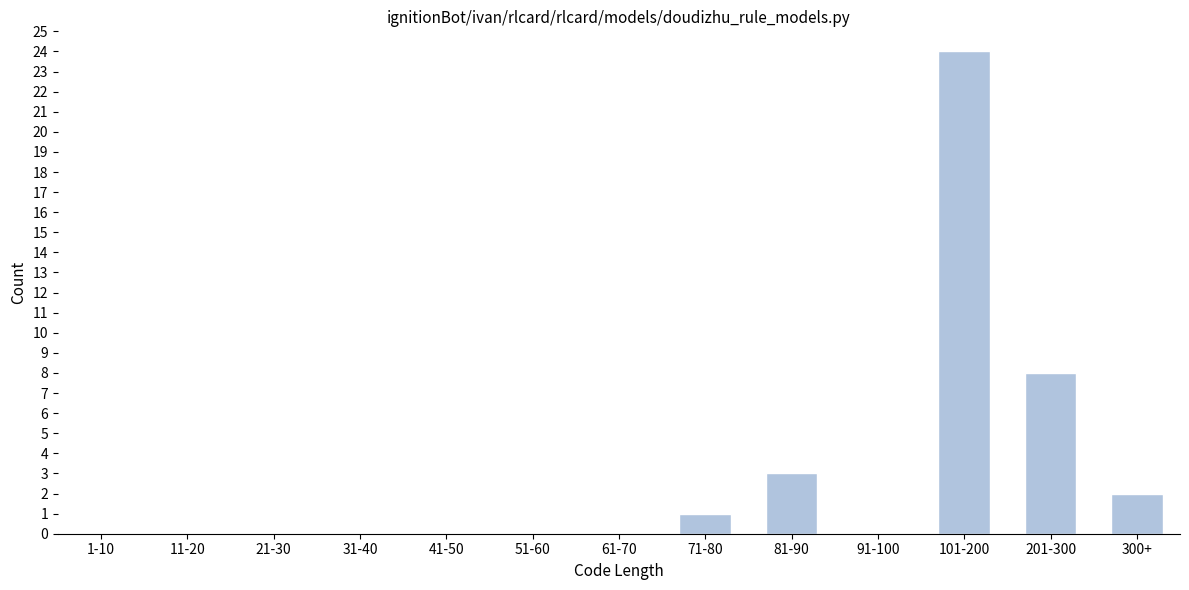

Reading left to right, transcribe all the data shown in this chart.

1-10=0	11-20=0	21-30=0	31-40=0	41-50=0	51-60=0	61-70=0	71-80=1	81-90=3	91-100=0	101-200=24	201-300=8	300+=2